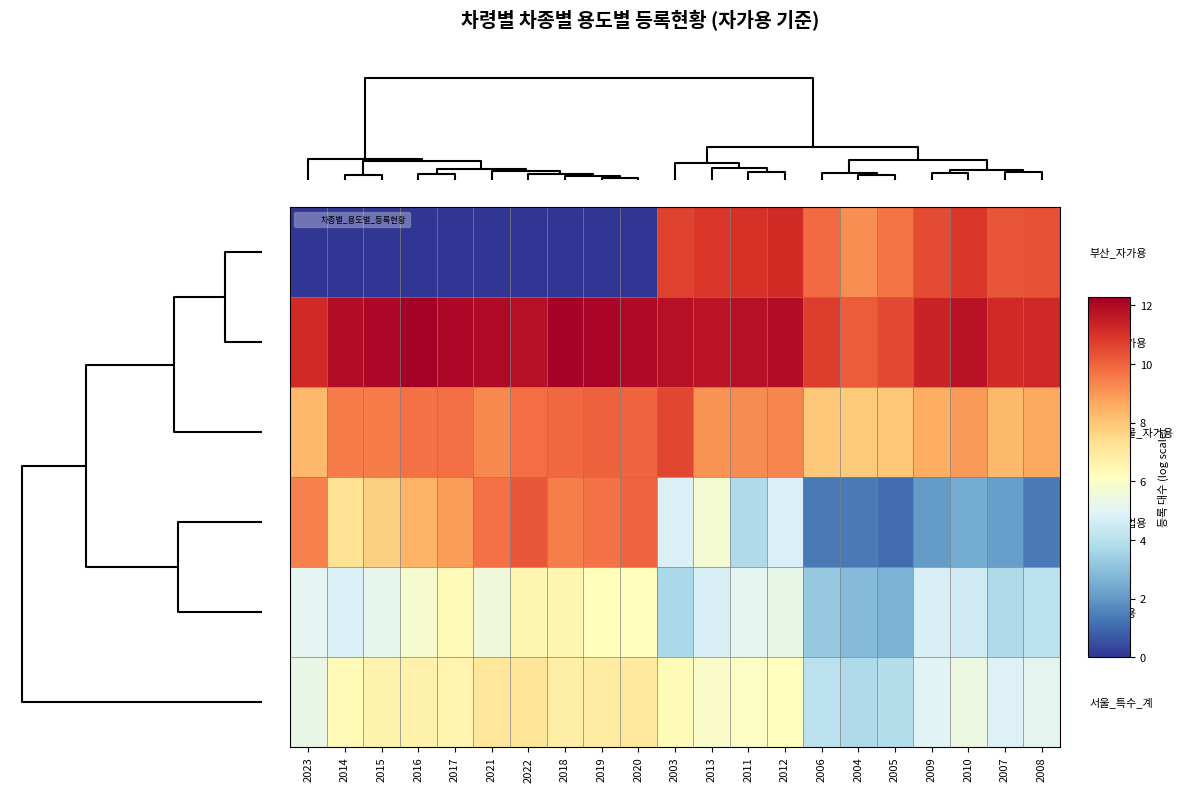

At how many categories does at least one series exceed 7?

21